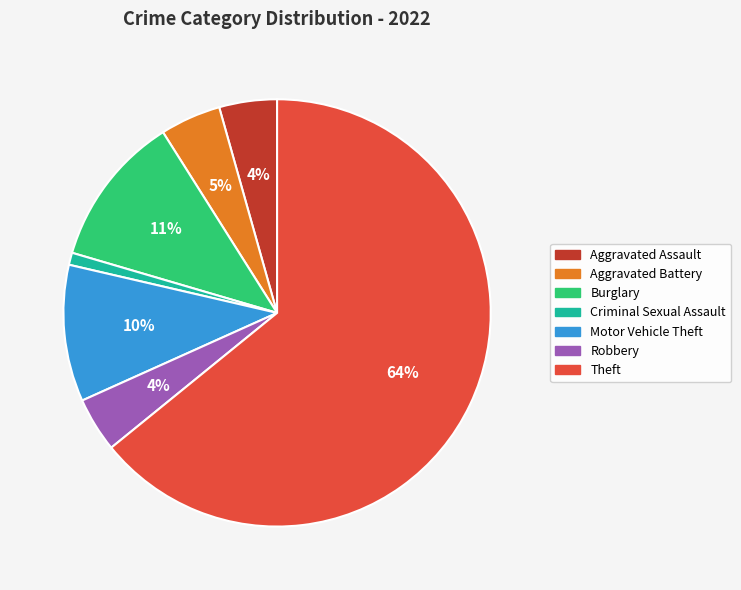

To the nearest percent, what is the average slice percentage?

14%